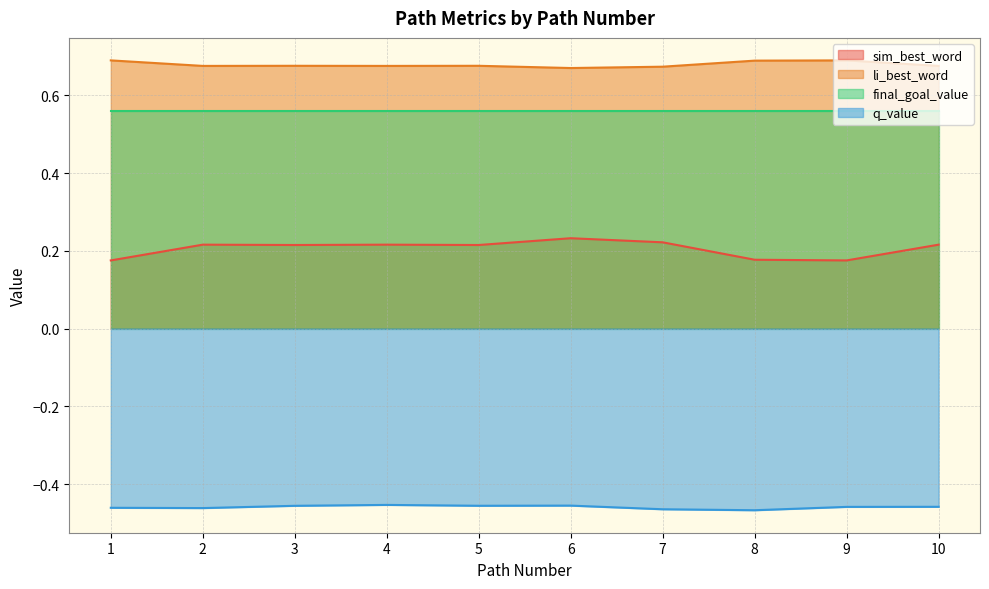

True or false: final_goal_value has a value of 0.2 at 9.

False